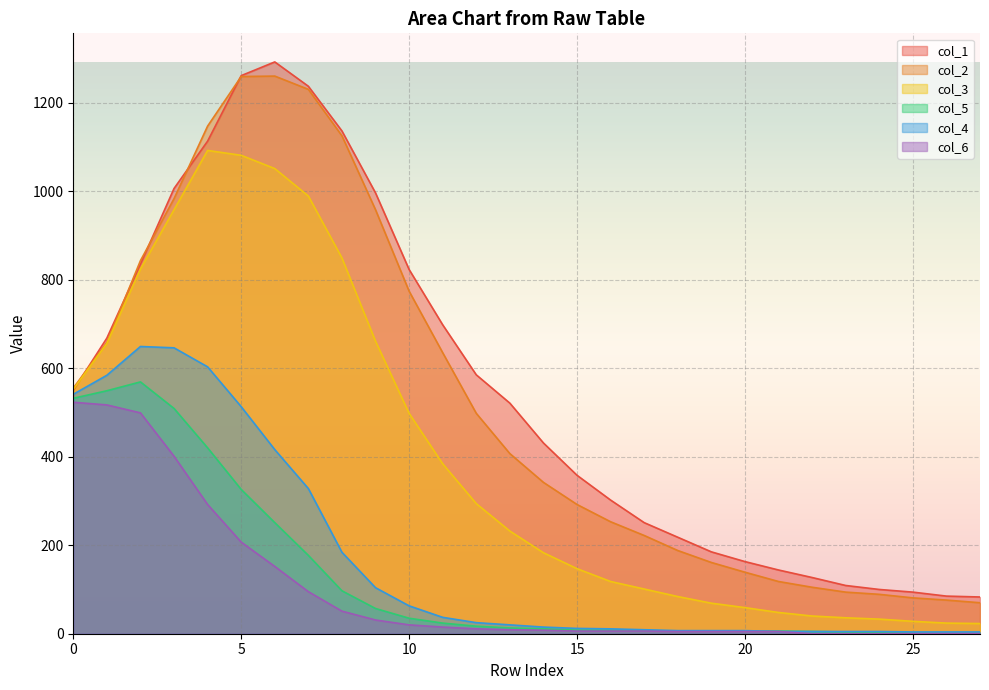

The col_3 series shows 1125 at 548. True or false?

False